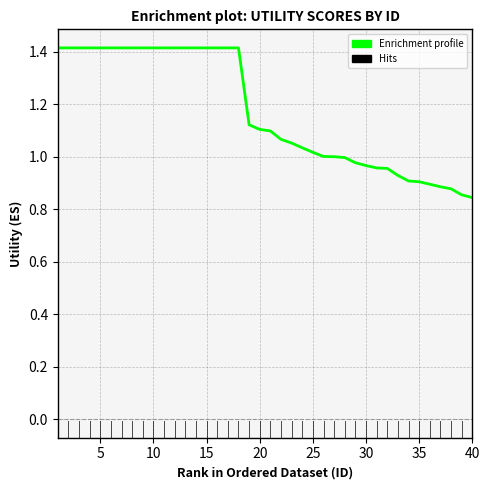

What is the greatest value displayed?

1.4